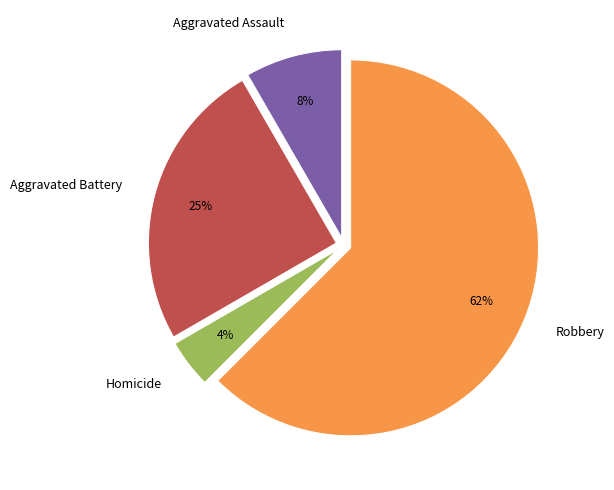

What is the ratio of the value at Robbery to the value at Aggravated Battery?

2.5